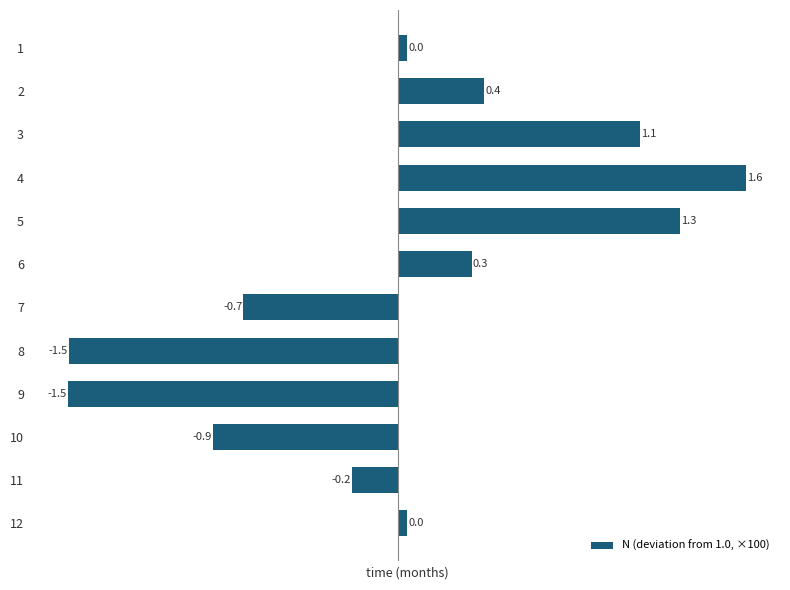

What is the sum of the values at 3 and 9?

-0.4